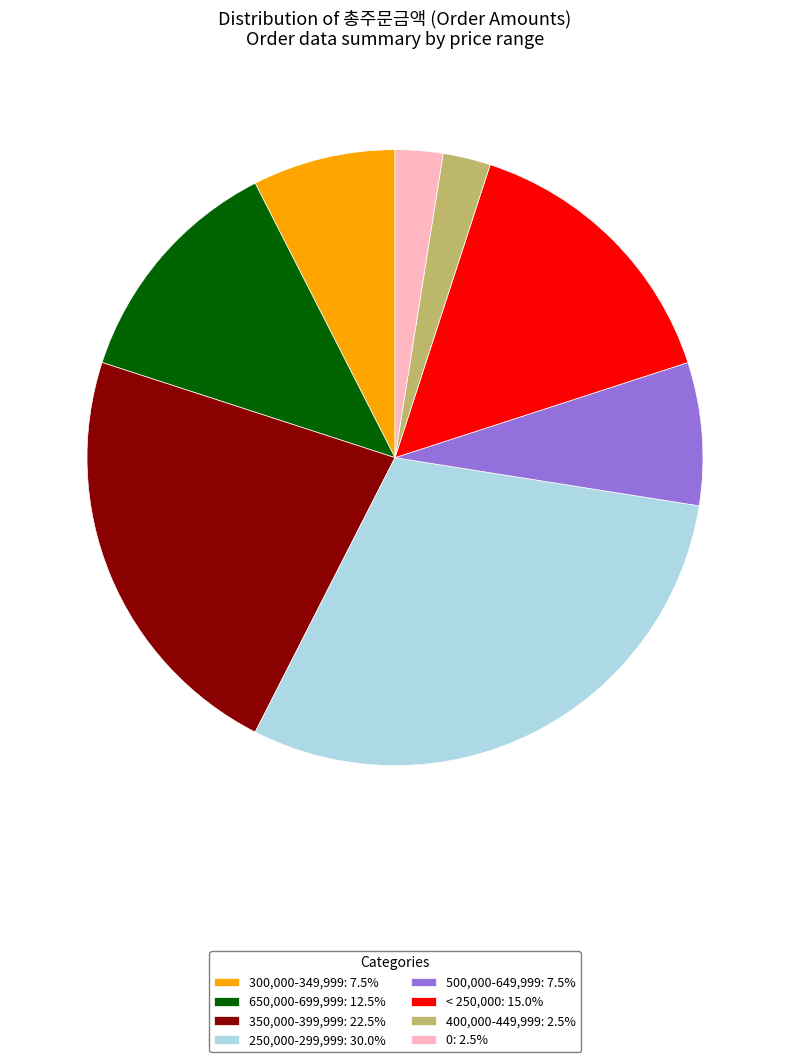

Is 0: 2.5% the majority of the pie?

No